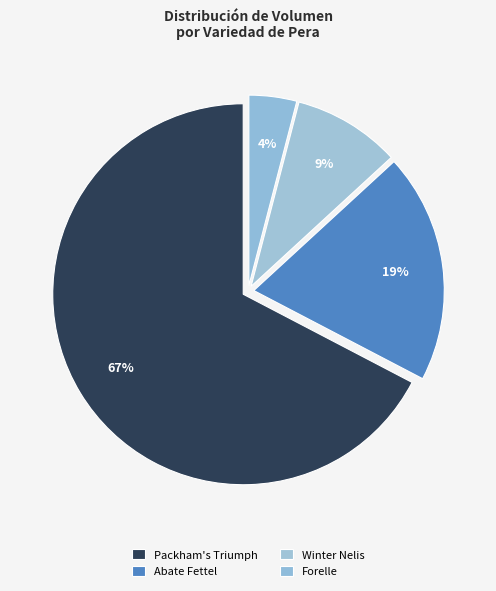

How many segments does this pie chart have?

4